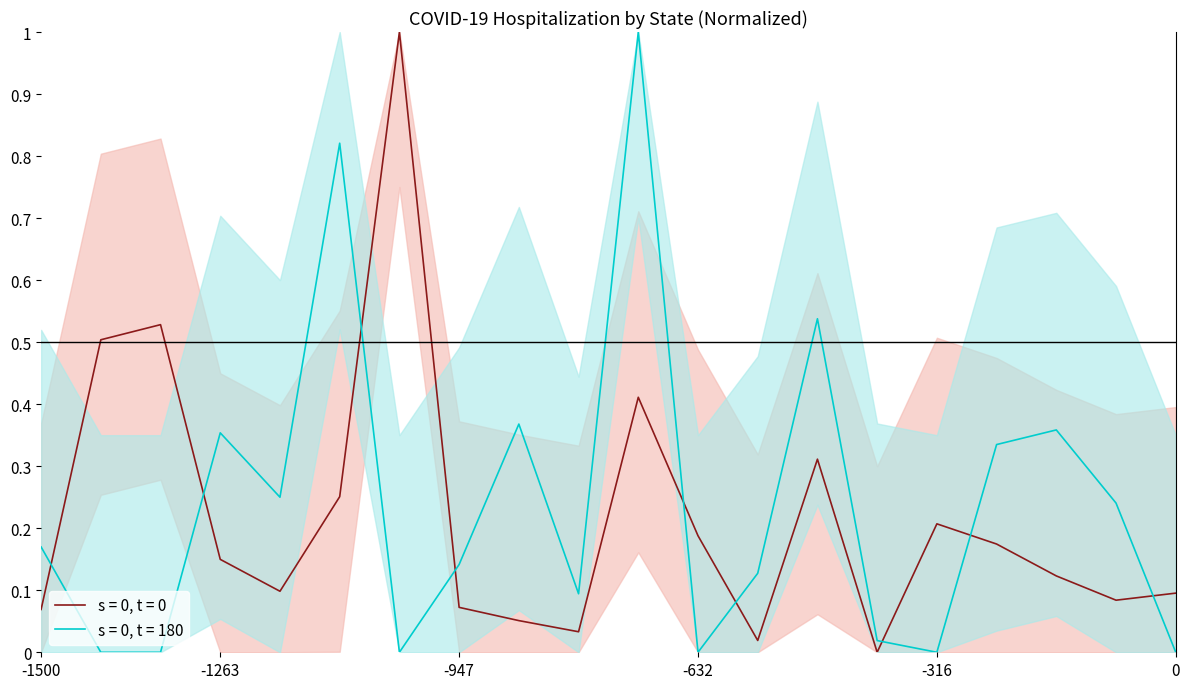

What is the highest value of the s = 0, t = 0 series?

1.0